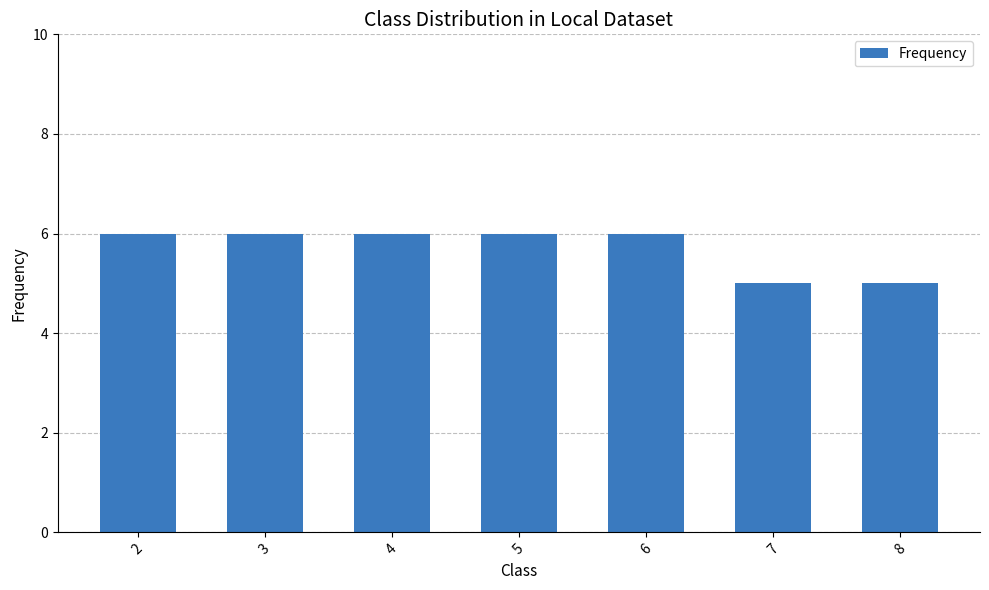

What is the sum of the values at 8 and 2?

11